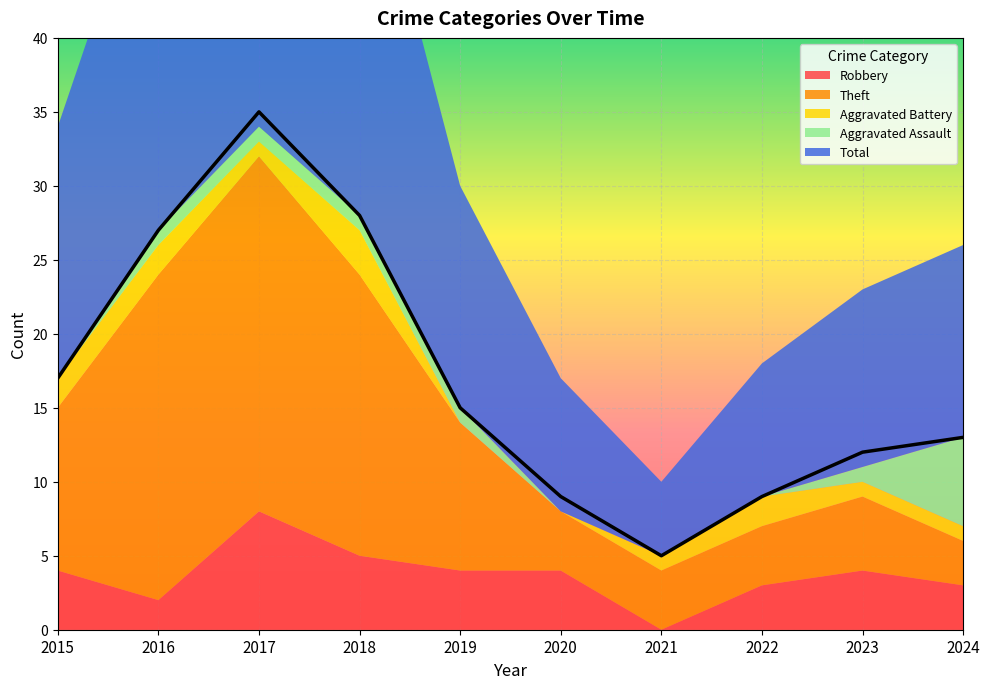

How many Robbery values are between 3 and 4?

6